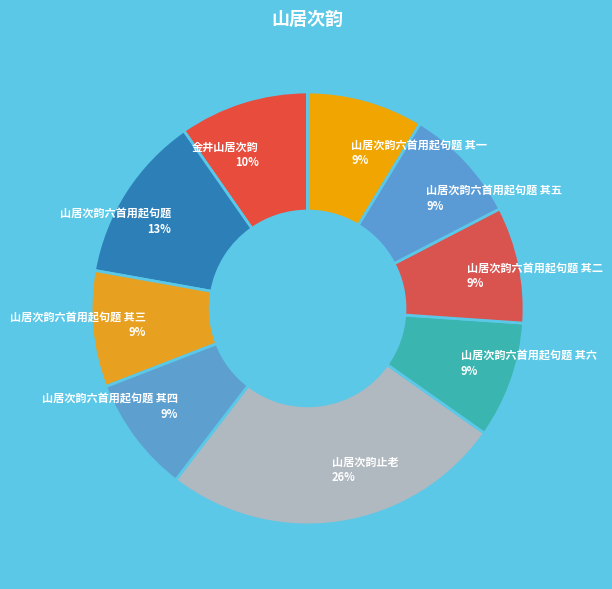

Which category has the biggest portion of the pie?

山居次韵止老